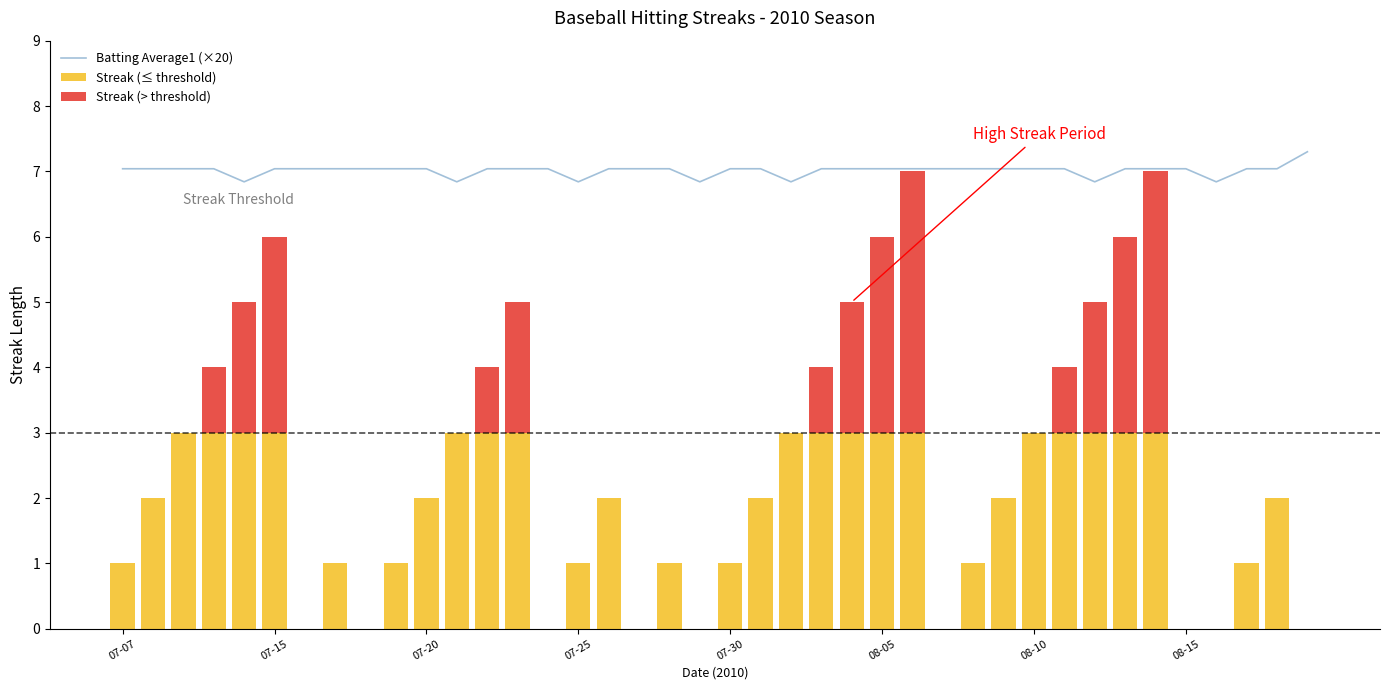

The Streak (> threshold) series shows 2.0 at 24. True or false?

True